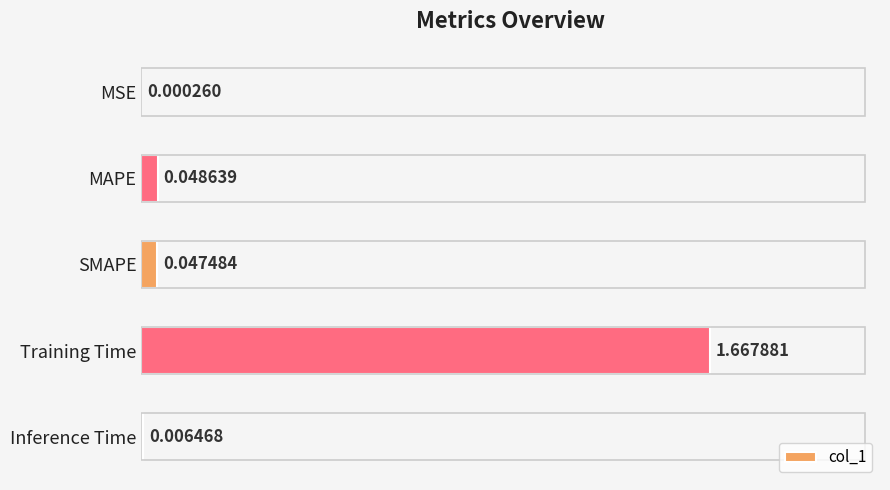

Which category has the highest value across all series?

Training Time